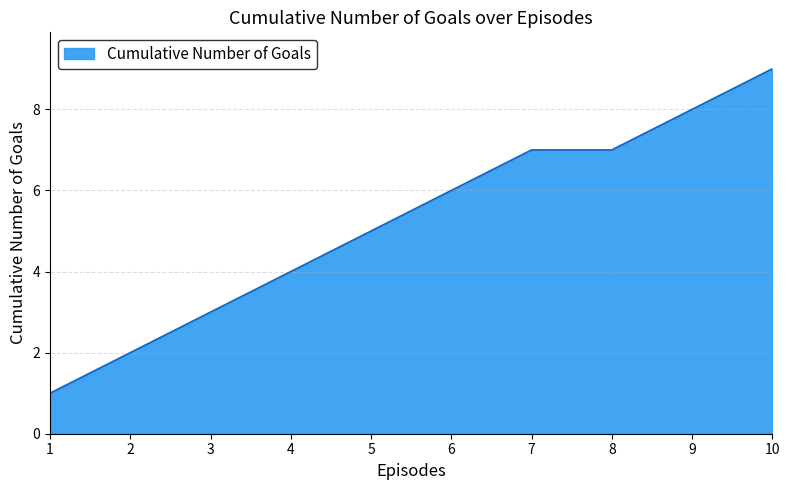

Is it true that the value at 3 is 4?

False